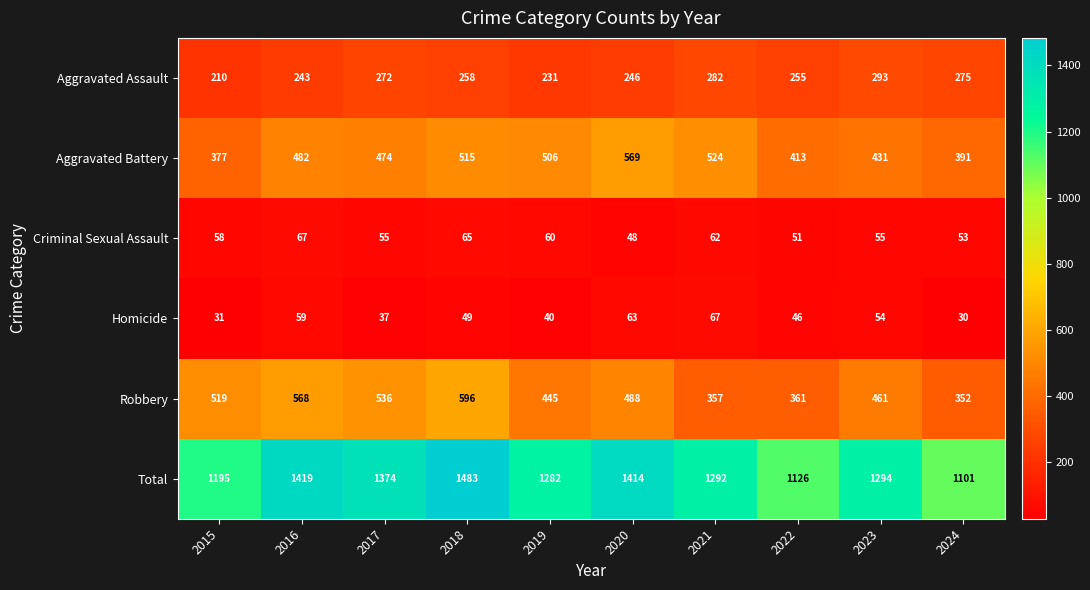

The Aggravated Battery series shows 661 at 2022. True or false?

False